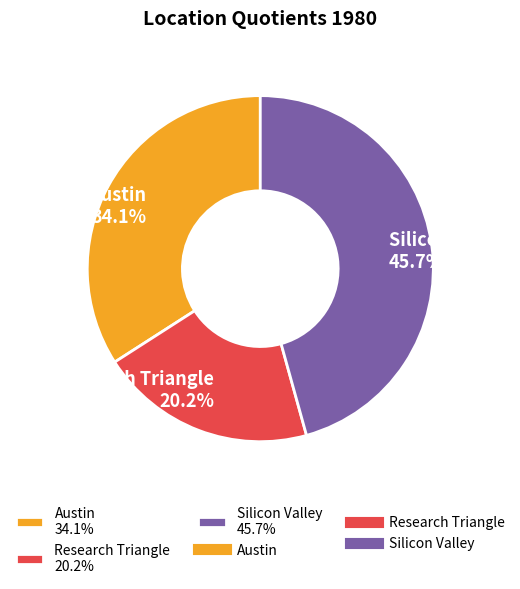

Is there any slice that represents more than half of the pie?

No